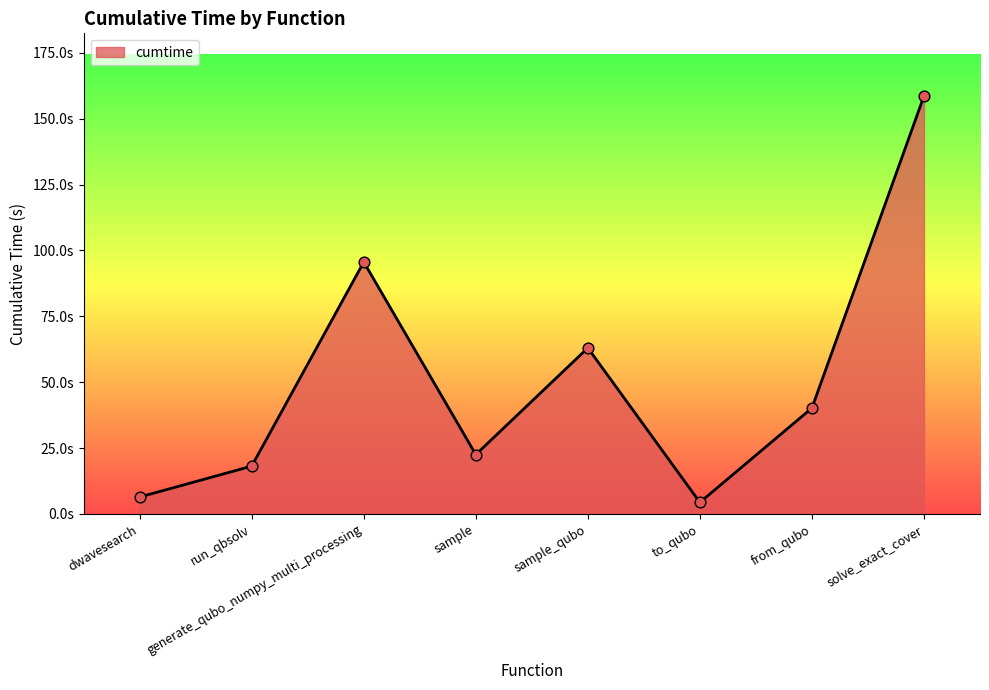

Between solve_exact_cover and sample, which is larger?

solve_exact_cover